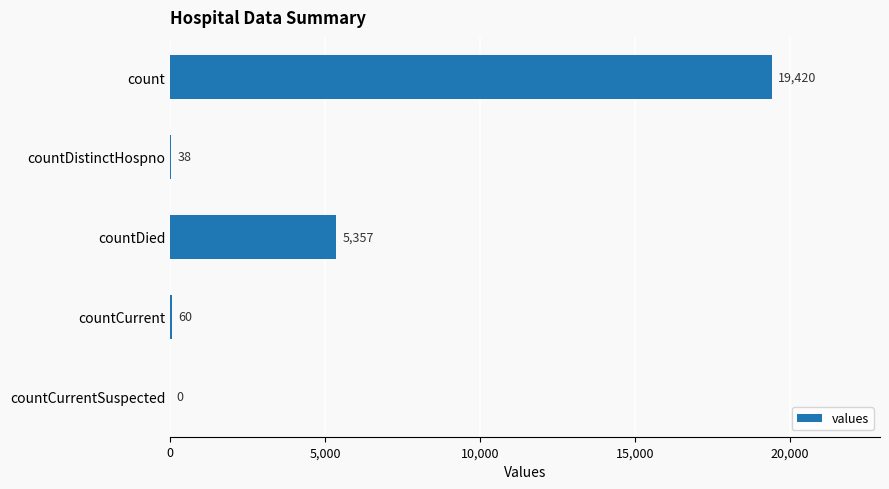

How many data points does each series have?

5